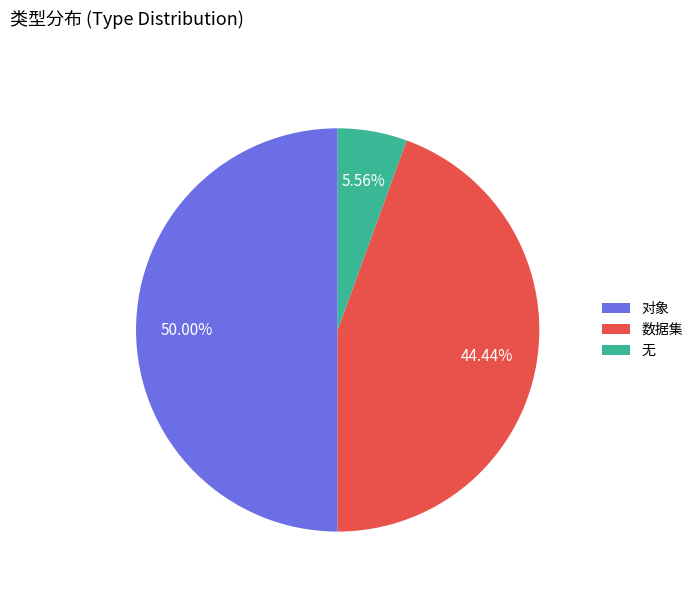

Is it true that 对象 is 50% of the pie?

True